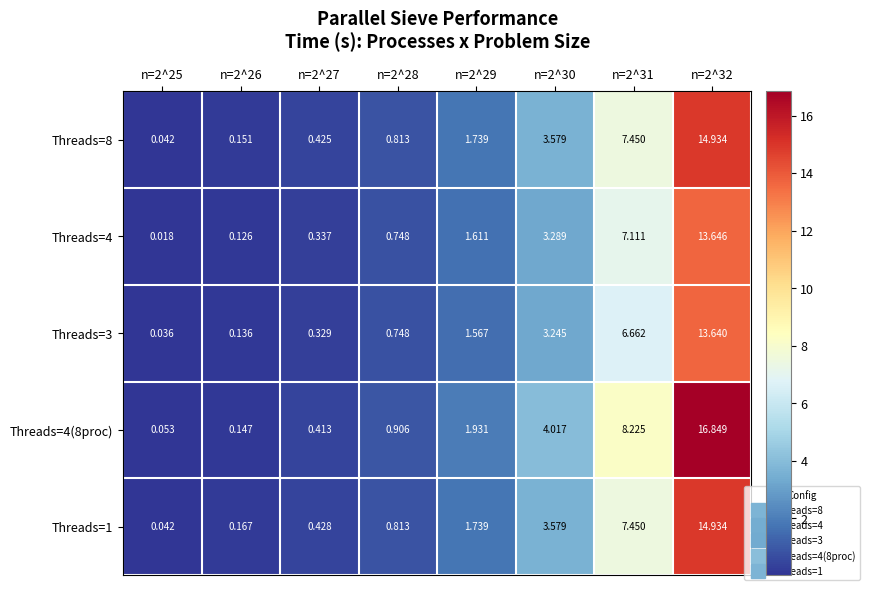

Is the value of Threads=8 at n=2^31 greater than the value of Threads=4(8proc) at n=2^30?

Yes